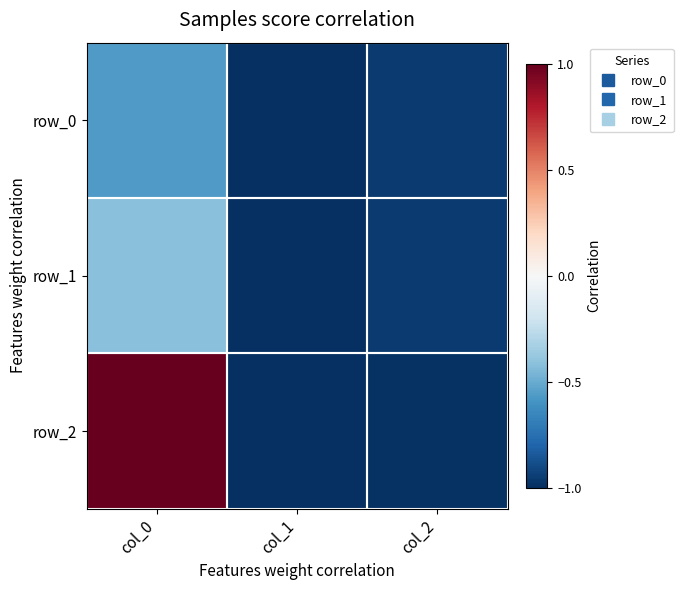

Reading left to right, list all the values displayed in this chart.

row_0: col_0=-0.6	col_1=-1.0	col_2=-1.0
row_1: col_0=-0.4	col_1=-1.0	col_2=-1.0
row_2: col_0=1.0	col_1=-1.0	col_2=-1.0